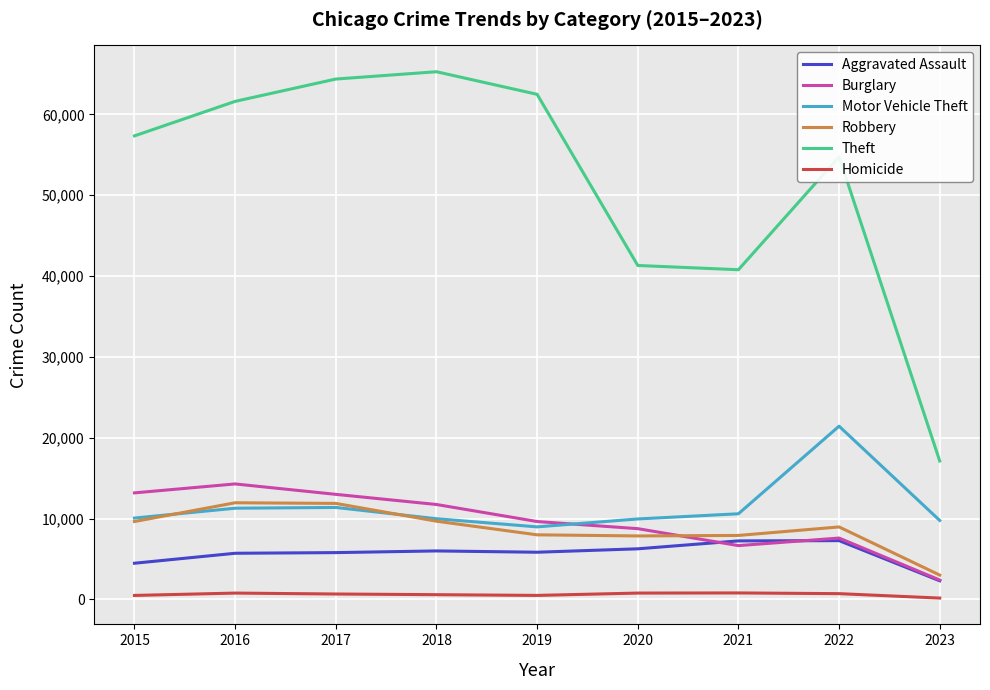

What is the sum of the Burglary values at 2017 and 2015?

26185